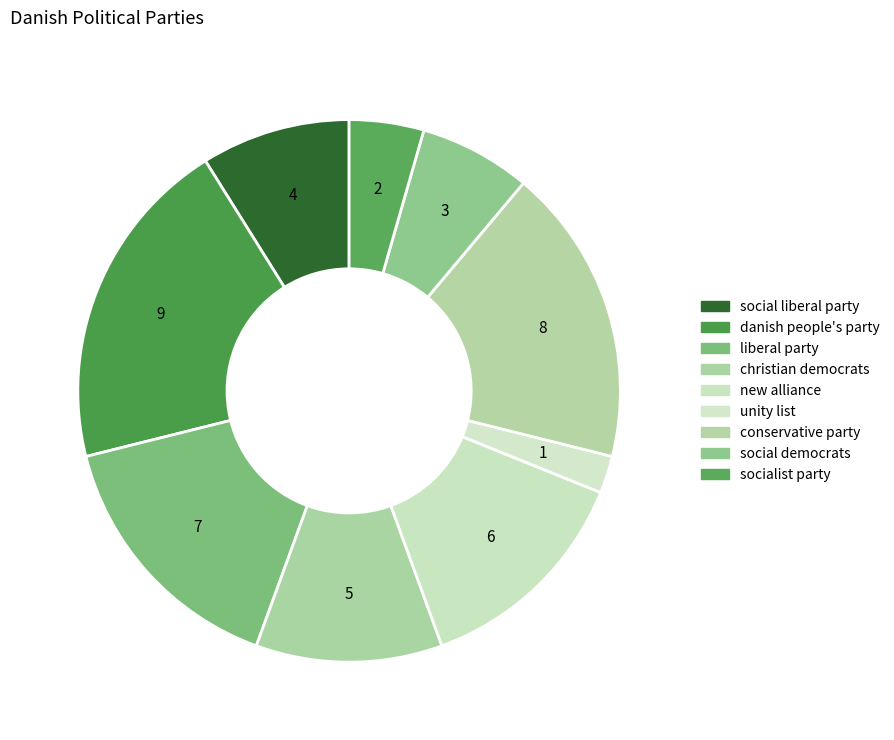

What is the ratio of the value at social liberal party to the value at social democrats?

1.3